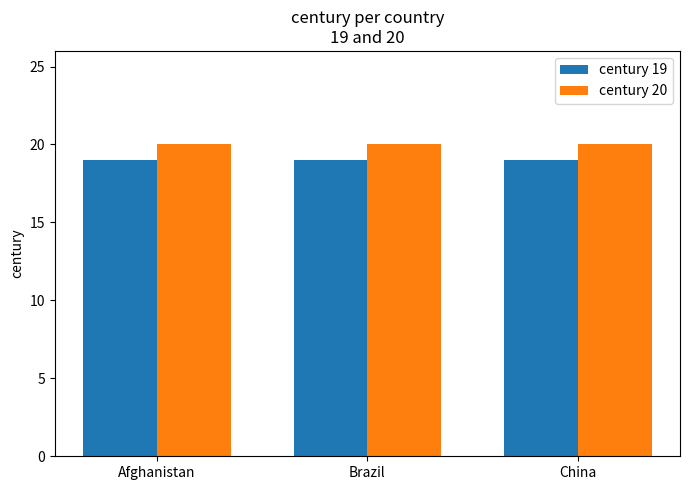

Reading left to right, list all the values displayed in this chart.

century 19: 19	19	19
century 20: 20	20	20